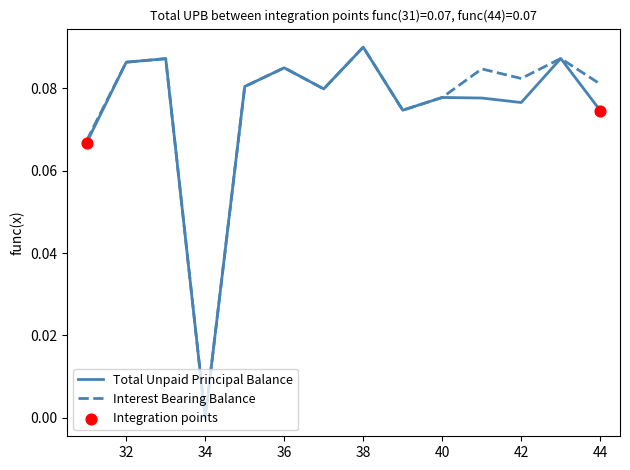

How many lines are shown in the chart?

2